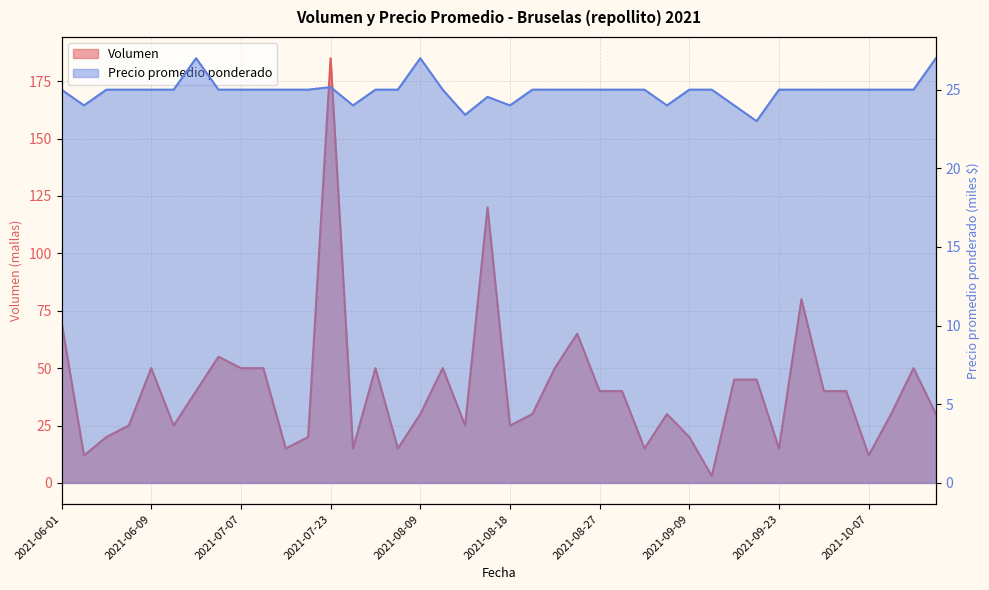

What is the approximate value of Precio promedio ponderado at 2021-06-25?

25.0